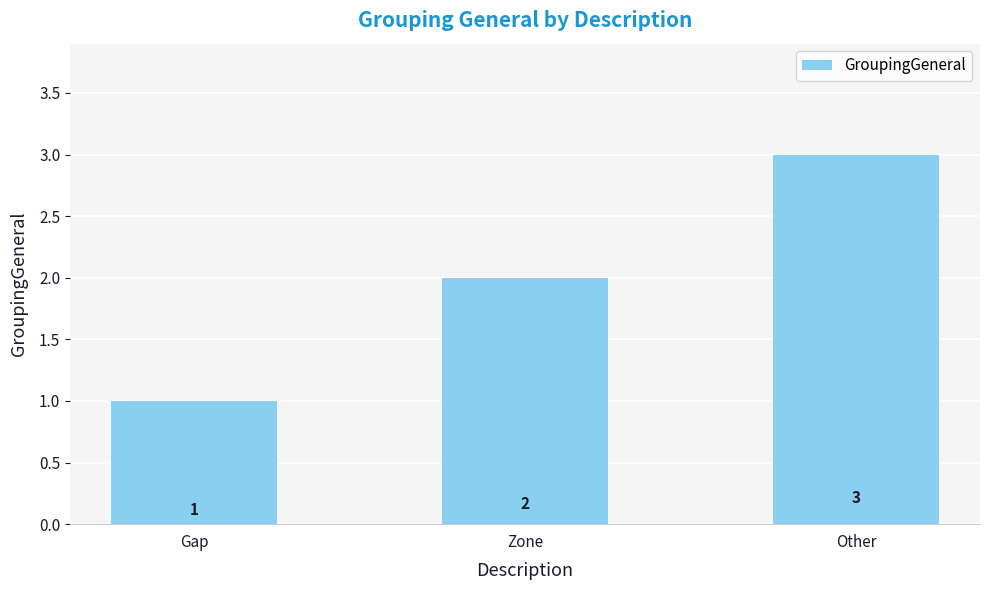

The value at Zone is 4. True or false?

False